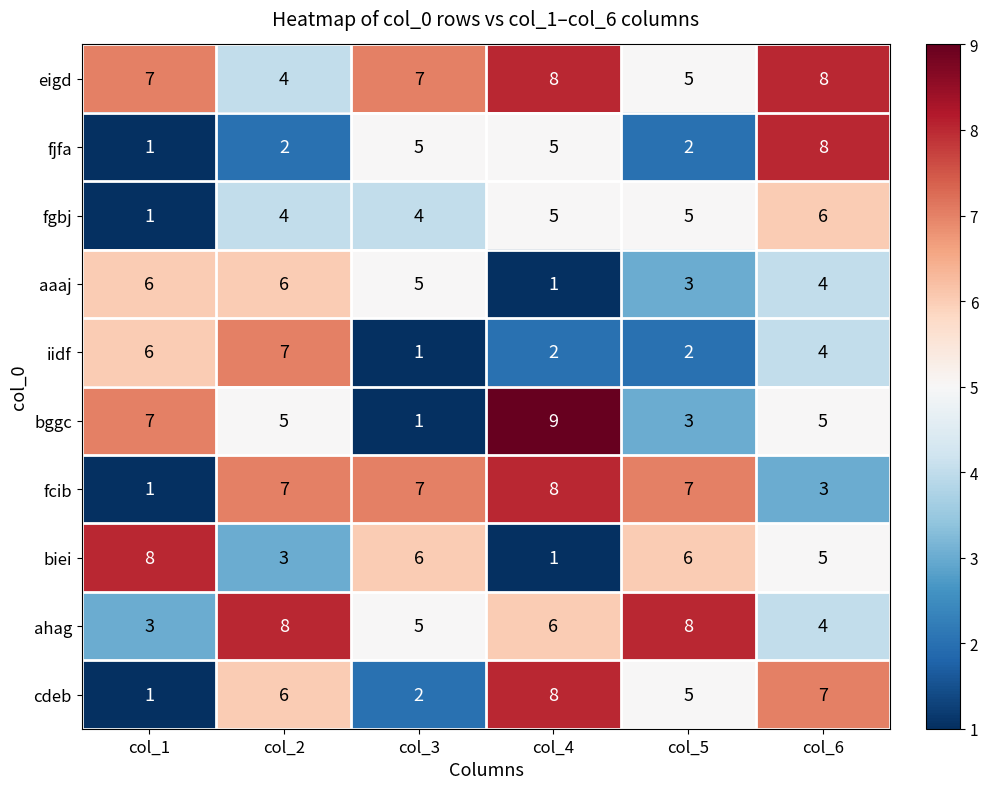

What is the highest value of the aaaj series?

6